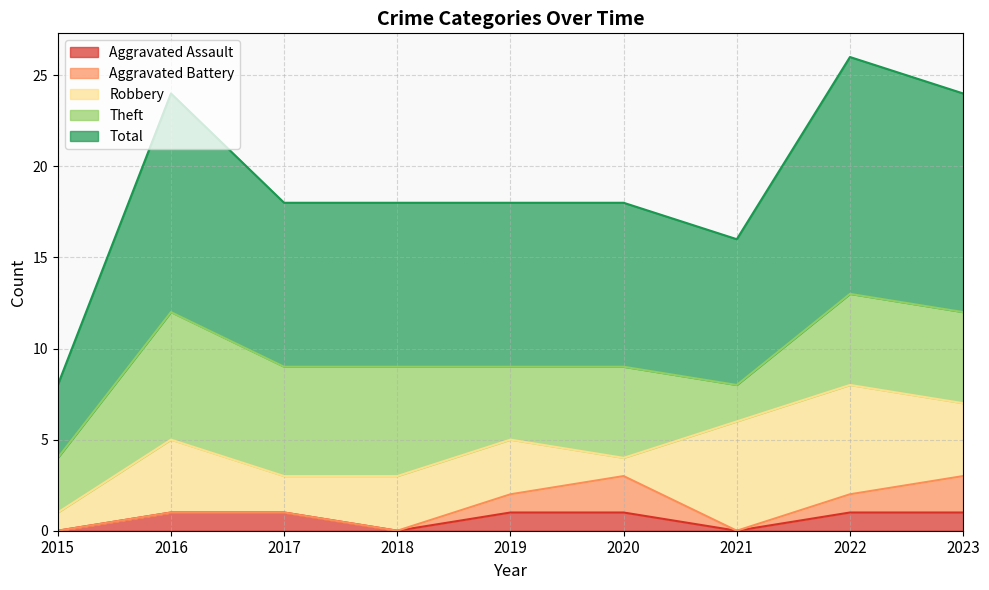

What value does the Total series have at 2022?

13